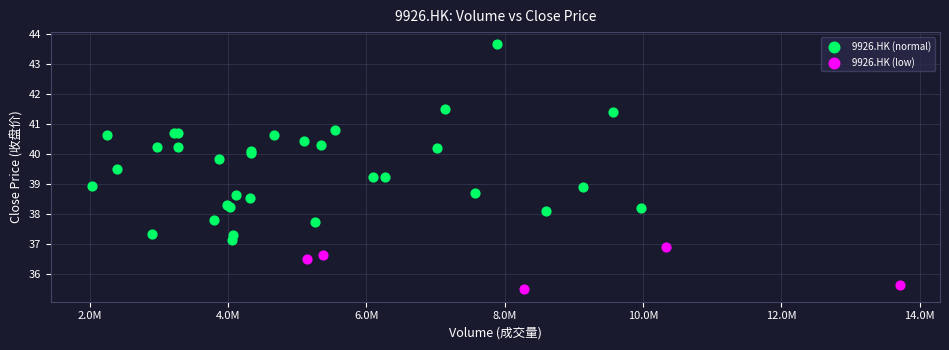

Which series has the largest Y range (max minus min)?

9926.HK (normal)